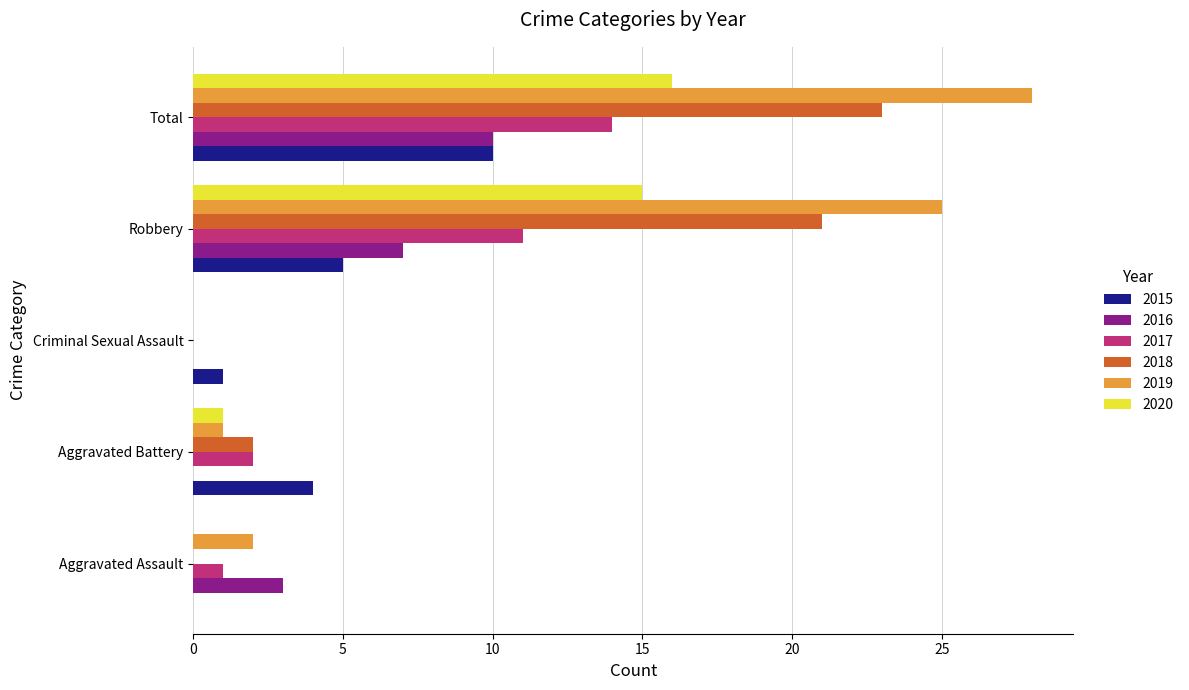

What are all the series names shown in the legend?

2015, 2016, 2017, 2018, 2019, 2020